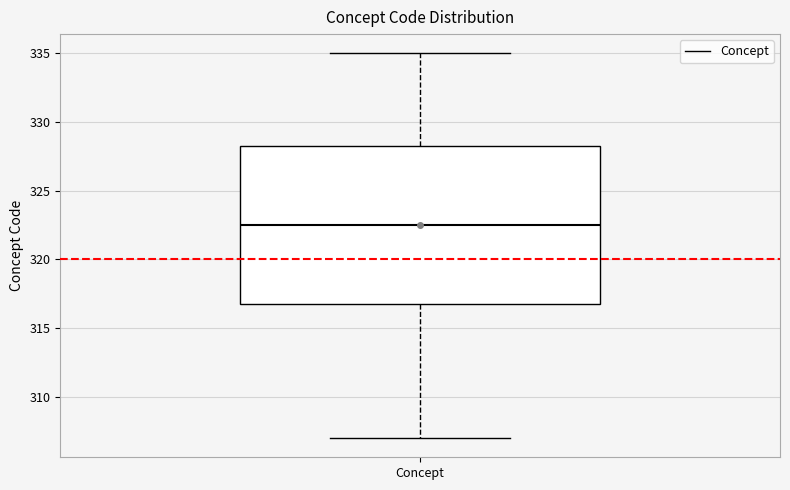

Transcribe this box plot: give where the median line is, the range the box spans, and where the two whiskers end, as read against the y-axis. The values are not printed on the chart, so give them approximately, as read against the axis.

median 322.5, box 317.0 to 328.5, whiskers 307.0 to 335.0